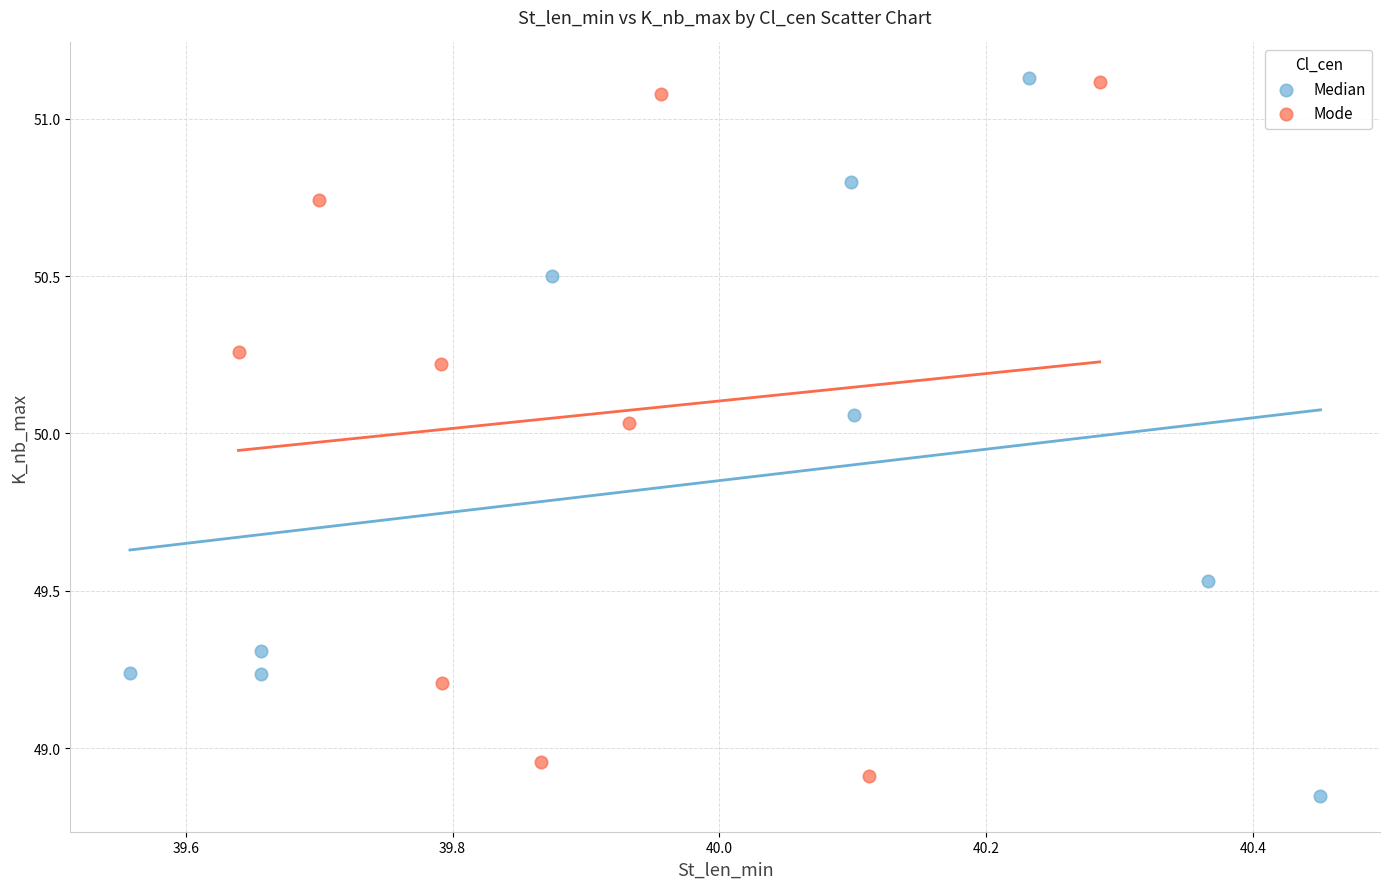

What are all the series names shown in the legend?

Median, Mode